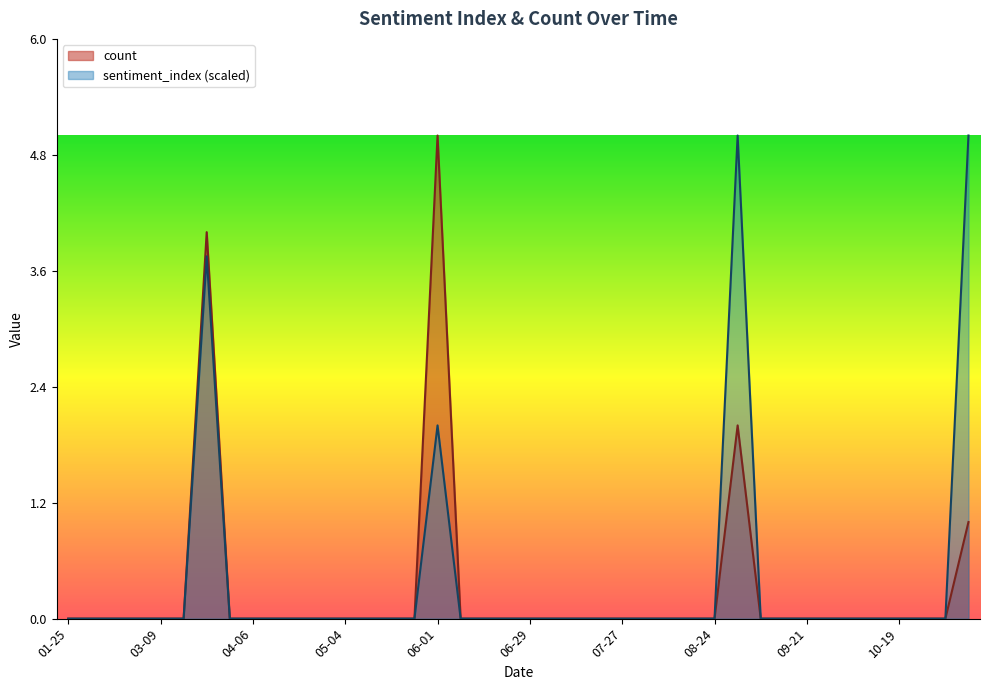

What is the label of the 18th point from the left?

06-08